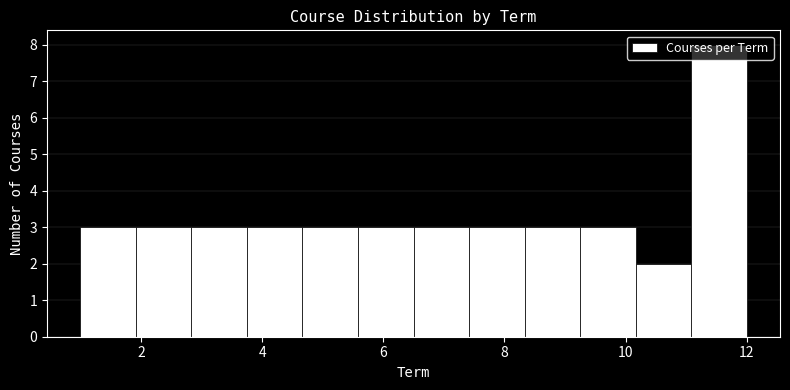

Reading left to right, list every bar in this chart as the range it spans on the x-axis followed by its height. Neither the bar edges nor the heights are printed on the chart, so give them approximately, as read against the axes.

1.0 to 2.0: 3
2.0 to 2.8: 3
2.8 to 3.8: 3
3.8 to 4.6: 3
4.6 to 5.6: 3
5.6 to 6.6: 3
6.6 to 7.4: 3
7.4 to 8.4: 3
8.4 to 9.2: 3
9.2 to 10.2: 3
10.2 to 11.0: 2
11.0 to 12.0: 8